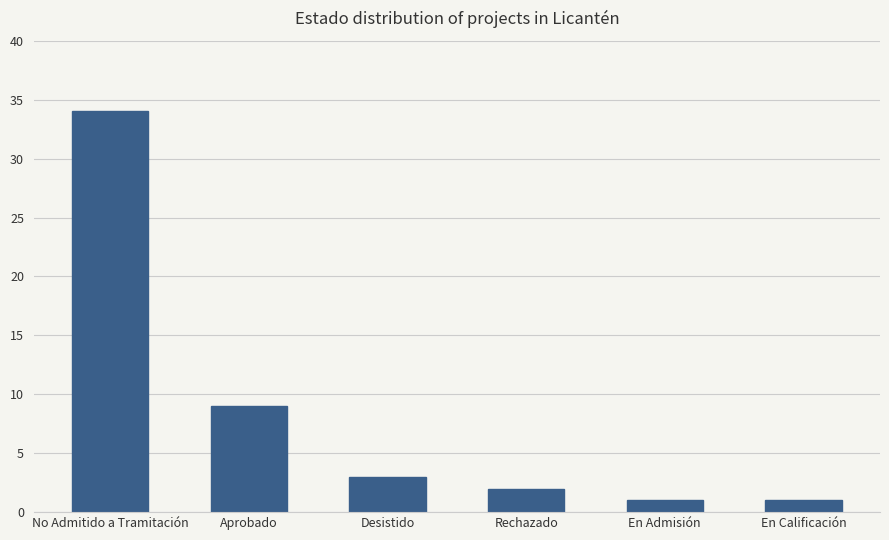

Which has a higher value, Desistido or En Calificación?

Desistido